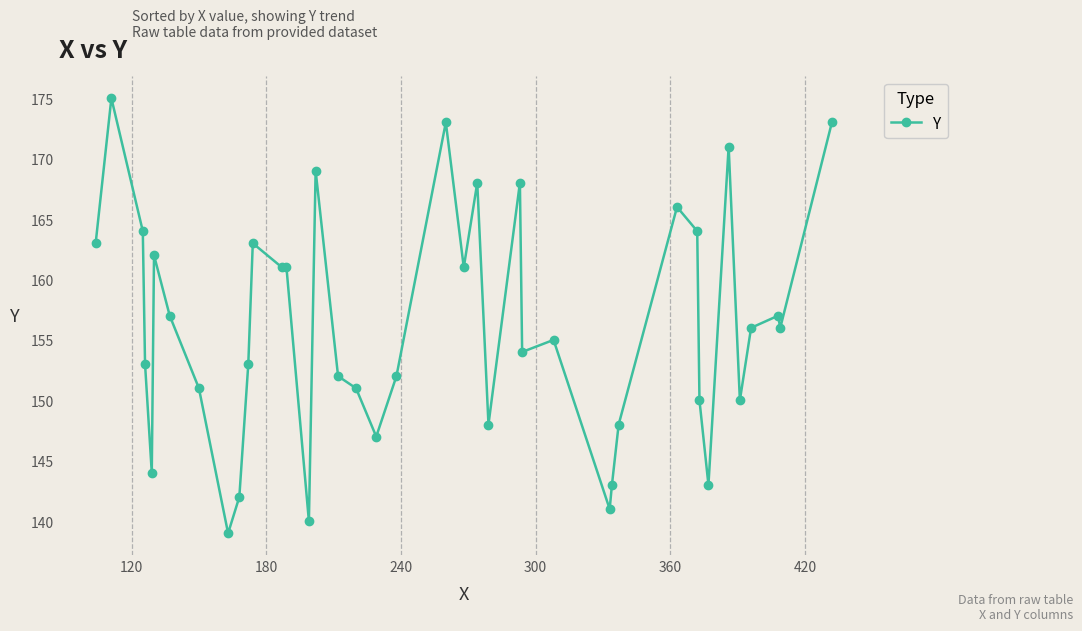

What is the maximum value shown in the chart?

175